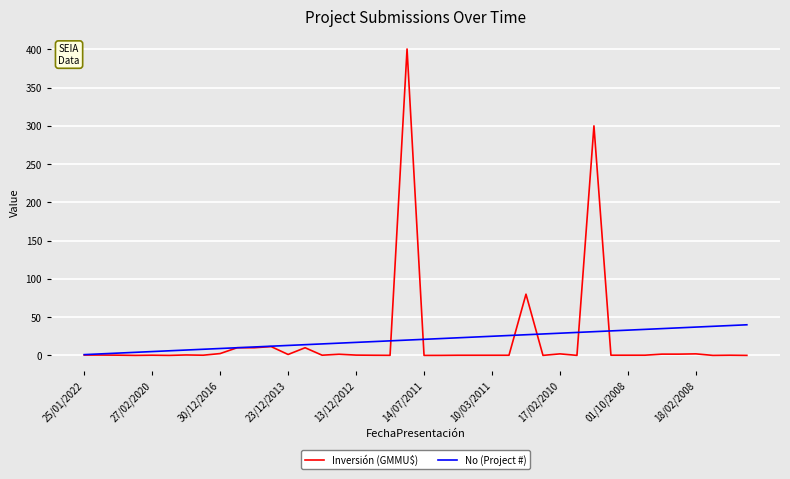

Which series has the widest spread of values?

Inversión (GMMU$)